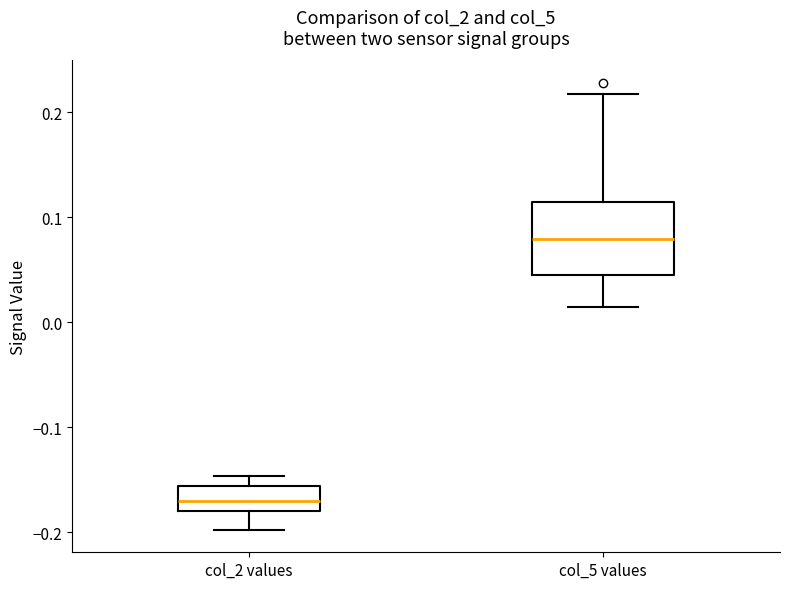

Which box has the highest median line?

col_5 values